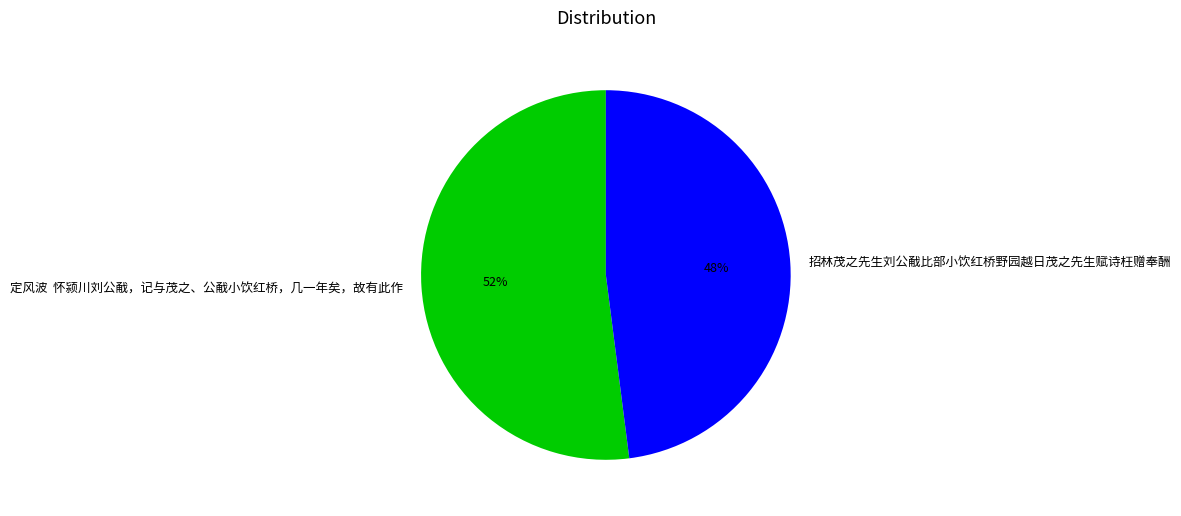

To the nearest percent, what is the average slice percentage?

50%